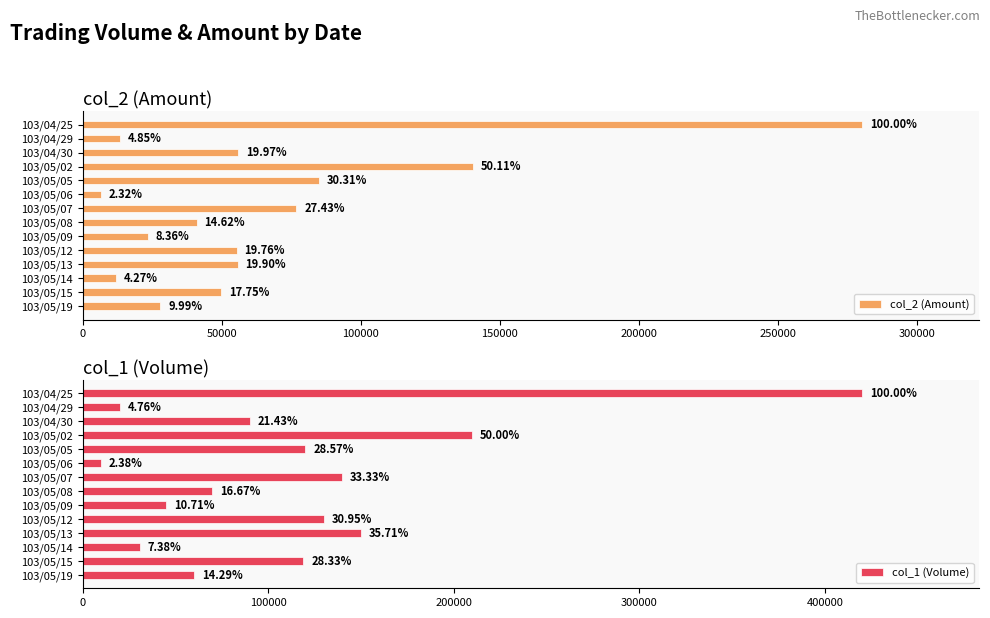

Which series changed the most between 103/04/30 and 103/05/02?

col_1 (Volume)